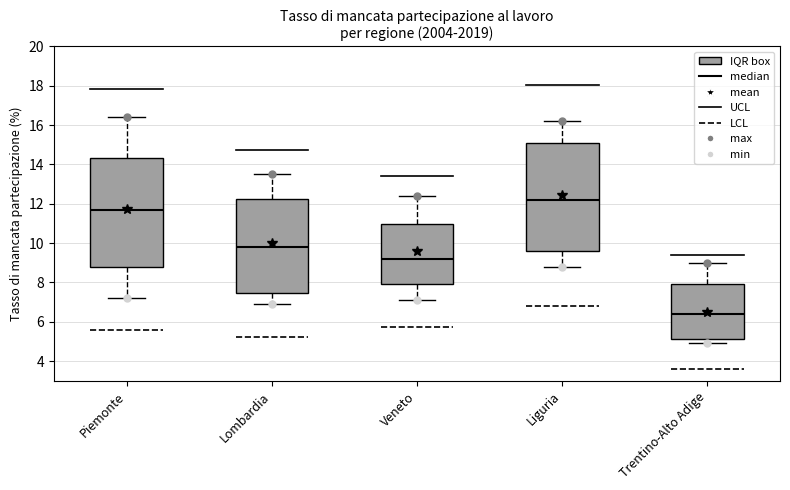

Which box's median line is the lowest?

Trentino-Alto Adige